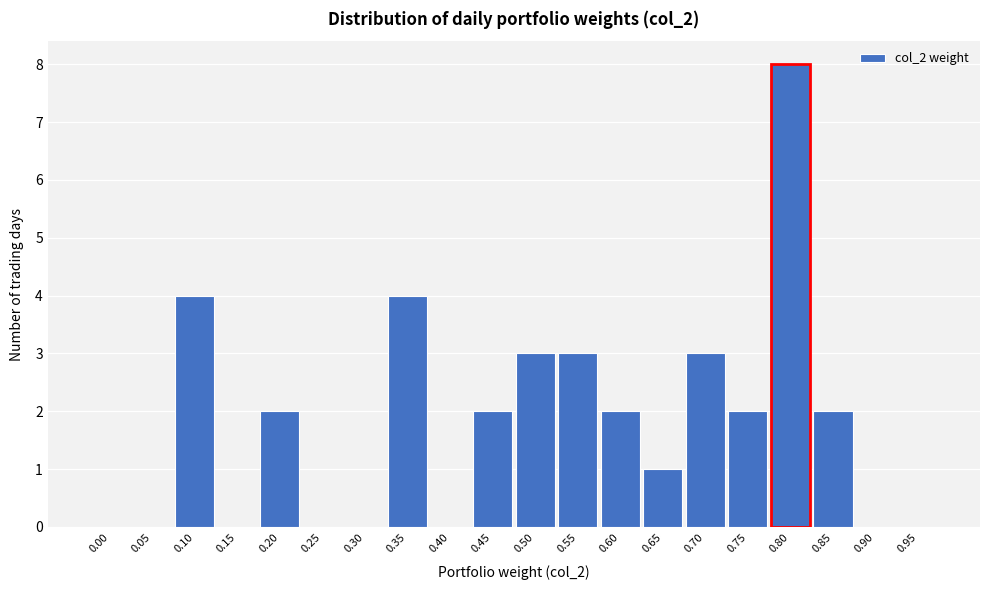

Reading right to left, transcribe all the data shown in this chart.

0.95=0	0.90=0	0.85=2	0.80=8	0.75=2	0.70=3	0.65=1	0.60=2	0.55=3	0.50=3	0.45=2	0.40=0	0.35=4	0.30=0	0.25=0	0.20=2	0.15=0	0.10=4	0.05=0	0.00=0